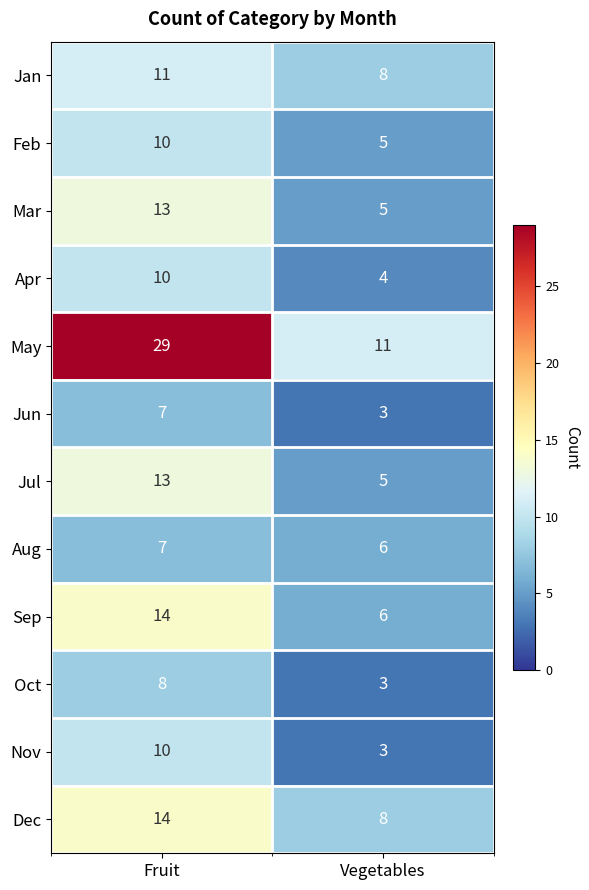

Reading left to right, transcribe all the data shown in this chart.

Jan: 11	8
Feb: 10	5
Mar: 13	5
Apr: 10	4
May: 29	11
Jun: 7	3
Jul: 13	5
Aug: 7	6
Sep: 14	6
Oct: 8	3
Nov: 10	3
Dec: 14	8